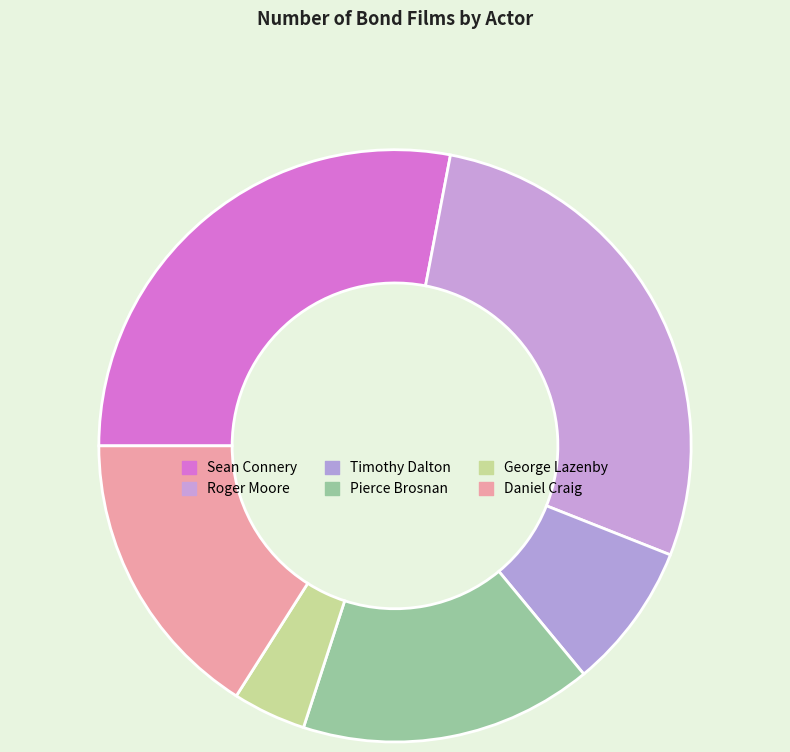

To the nearest percent, what percentage of the pie is Sean Connery?

28%